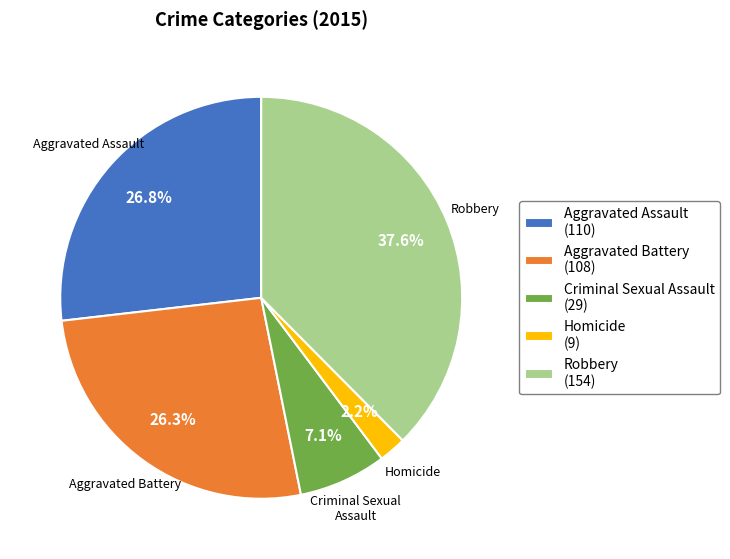

Is Homicide the majority of the pie?

No